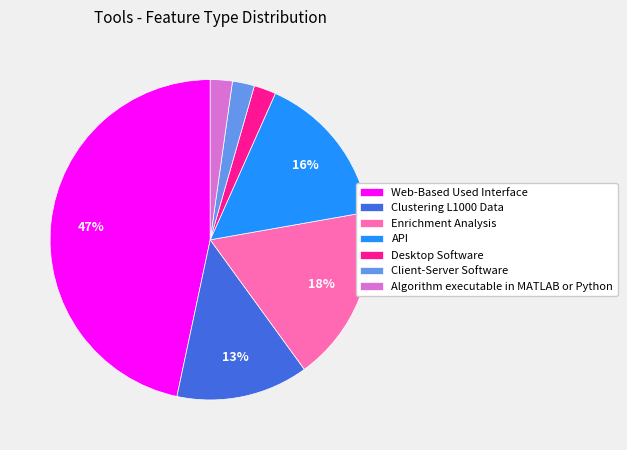

Do Desktop Software and Web-Based Used Interface together represent more than half of the pie?

No